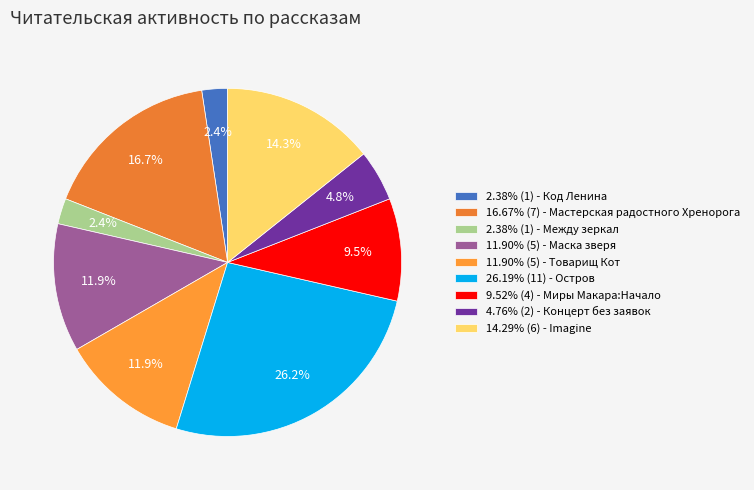

How many segments does this pie chart have?

9